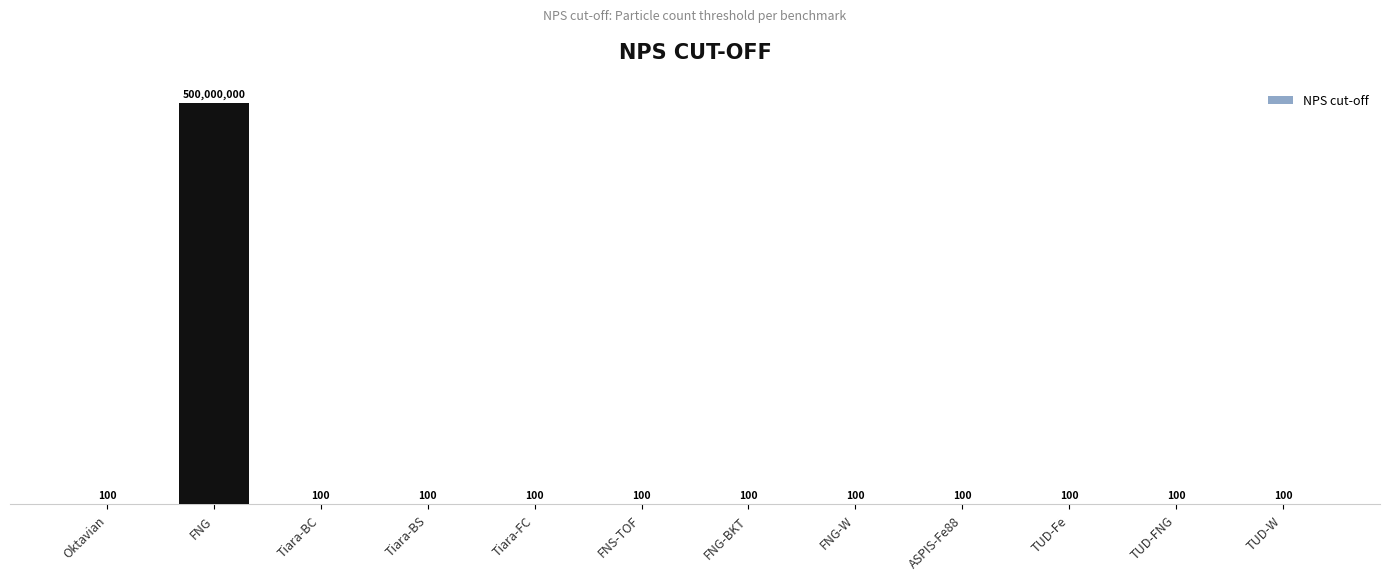

What is the approximate value at FNG-W?

100